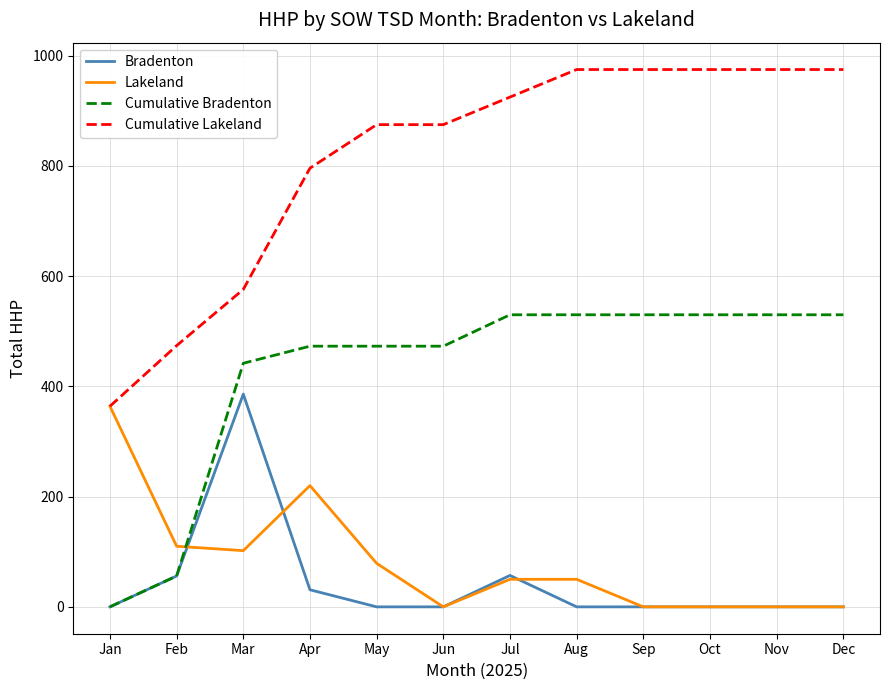

At which label does Cumulative Bradenton reach its minimum?

Jan